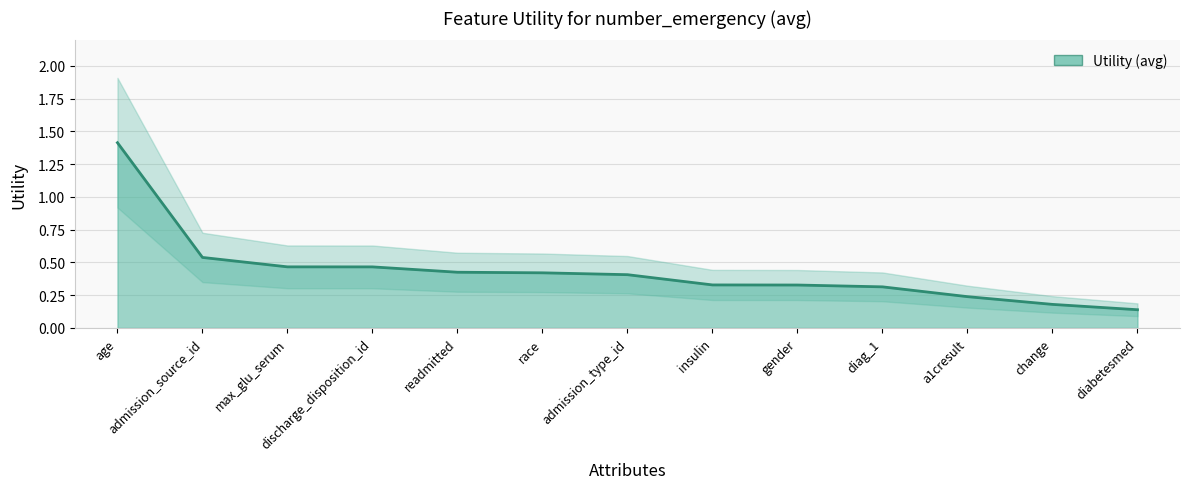

The chart shows a value of 0.2 at a1cresult. True or false?

True